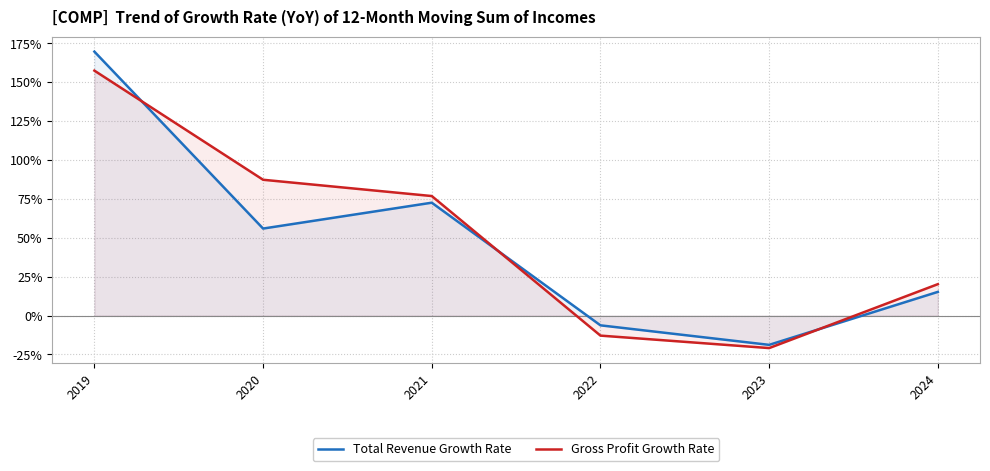

Which category has the highest value across all series?

2019